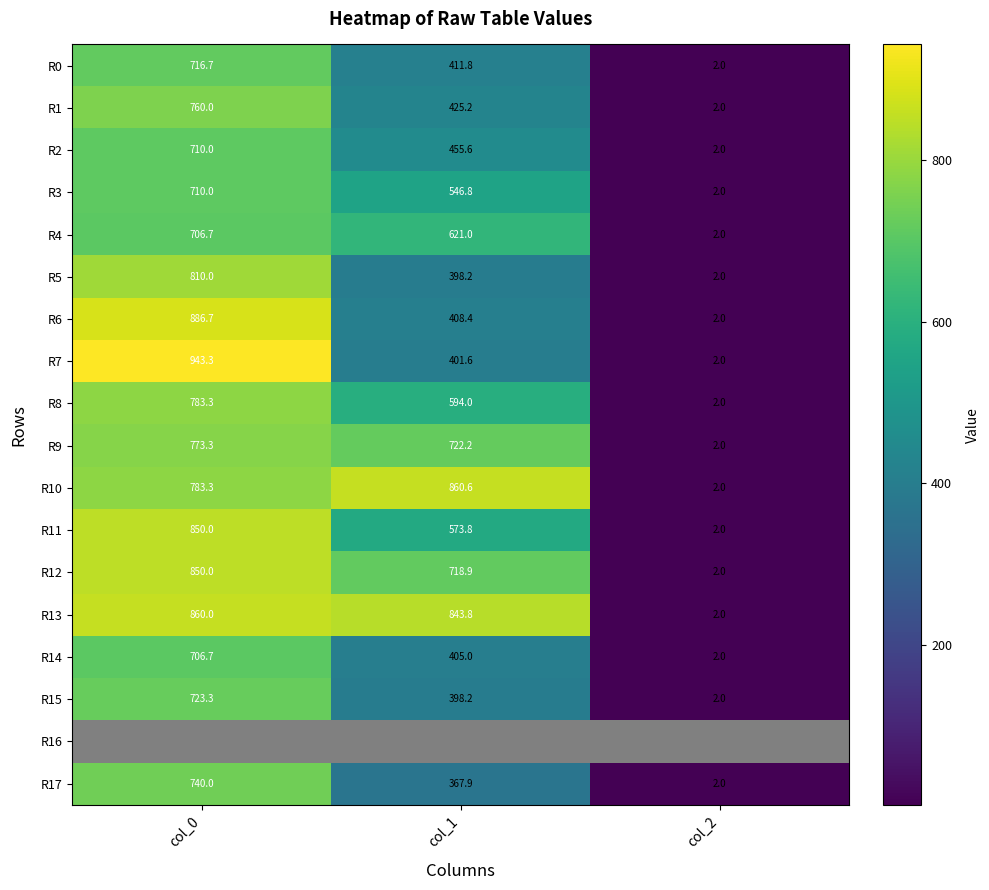

At which label does R17 reach its peak?

col_0